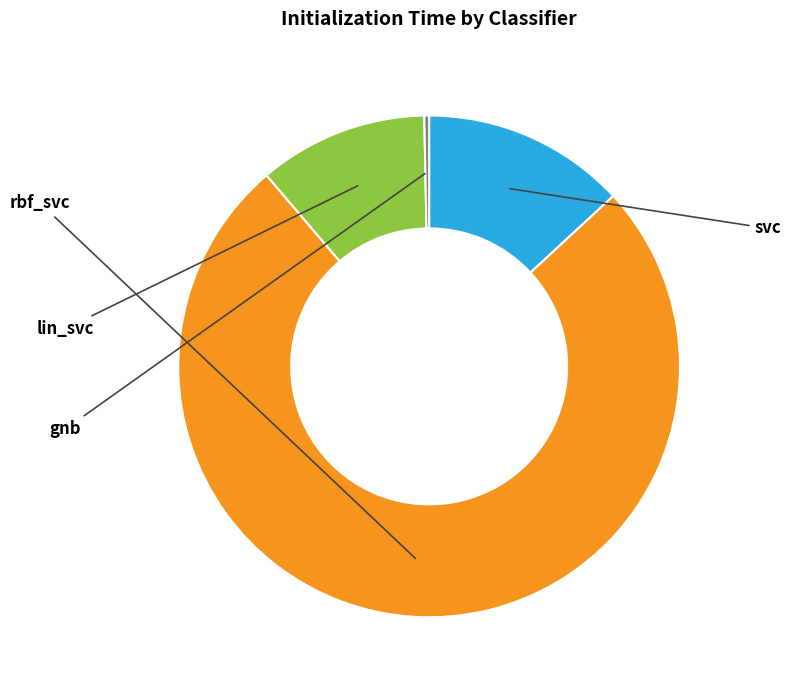

Which category has the biggest portion of the pie?

rbf_svc